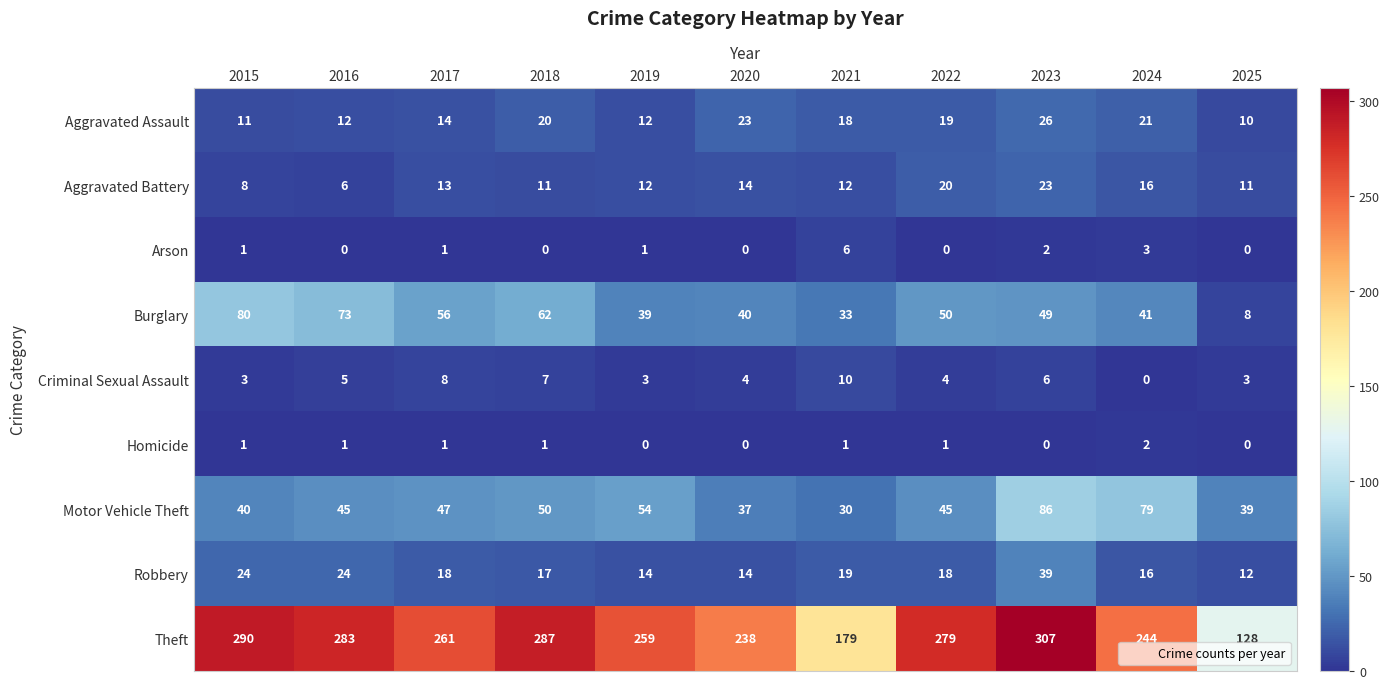

The value of Burglary at 2019 is 39. True or false?

True